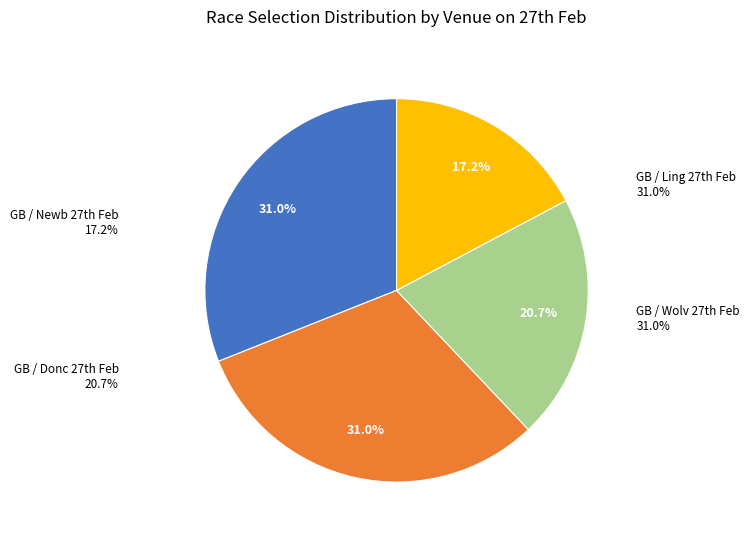

What is the largest slice in the pie chart?

GB / Ling 27th Feb